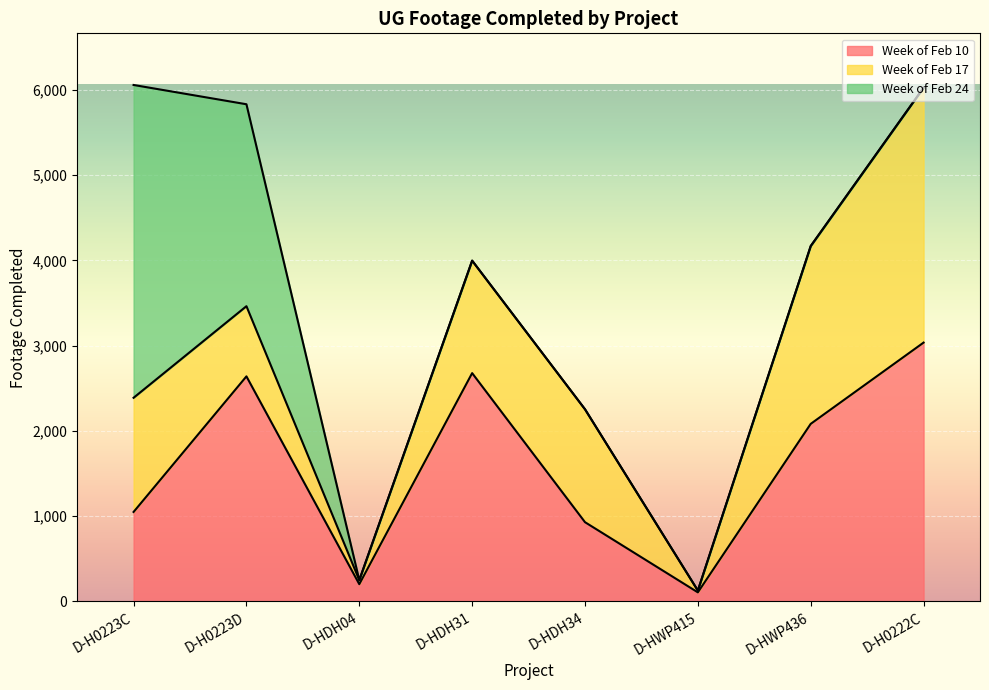

The Week of Feb 24 series shows 0 at D-HWP415. True or false?

True